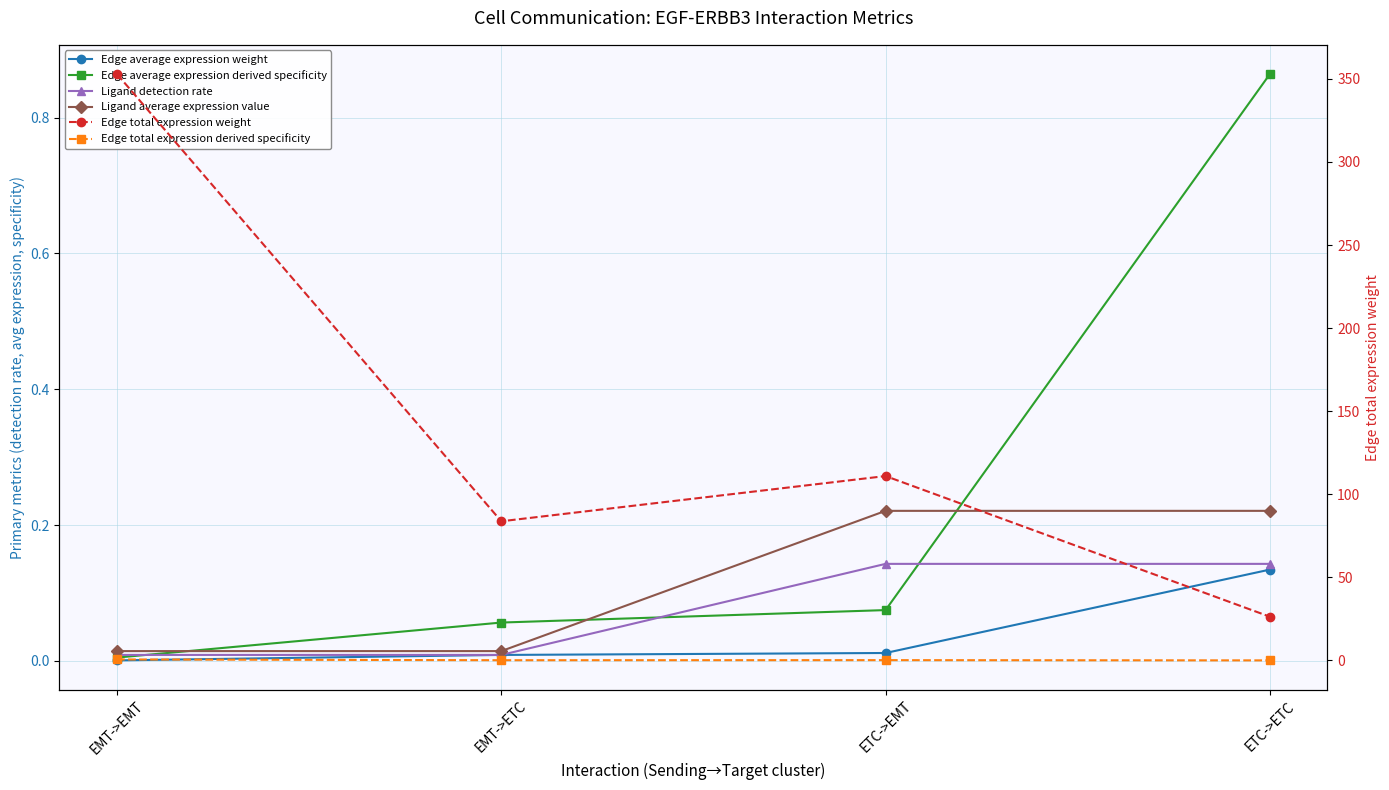

What is the difference between the highest and lowest values at EMT->ETC?

83.8